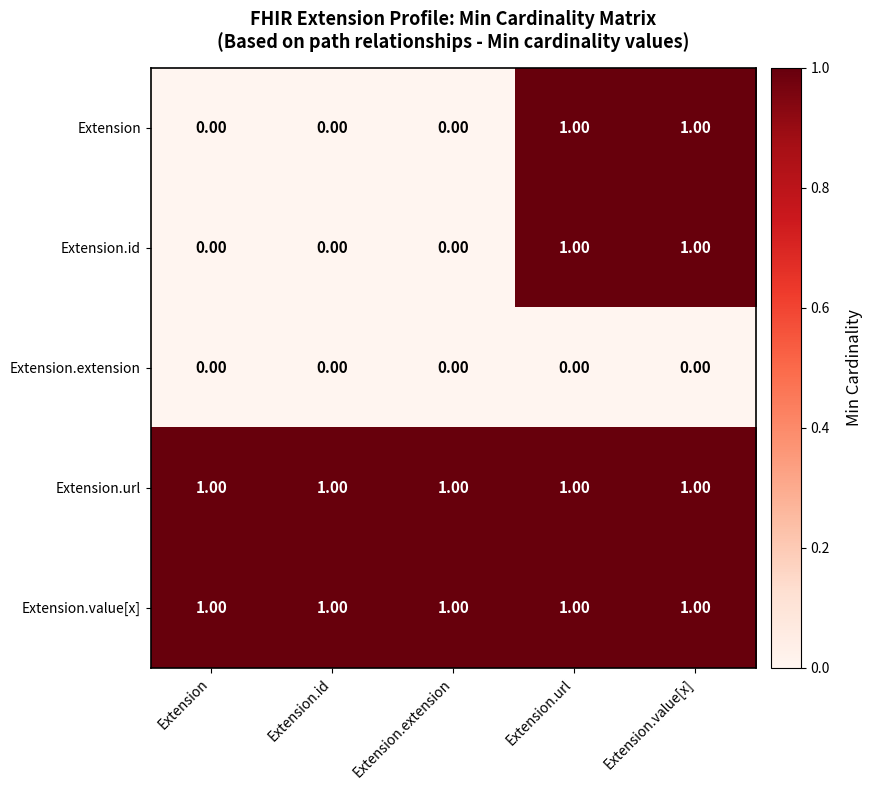

What is the sum of all Extension.value[x] values?

5